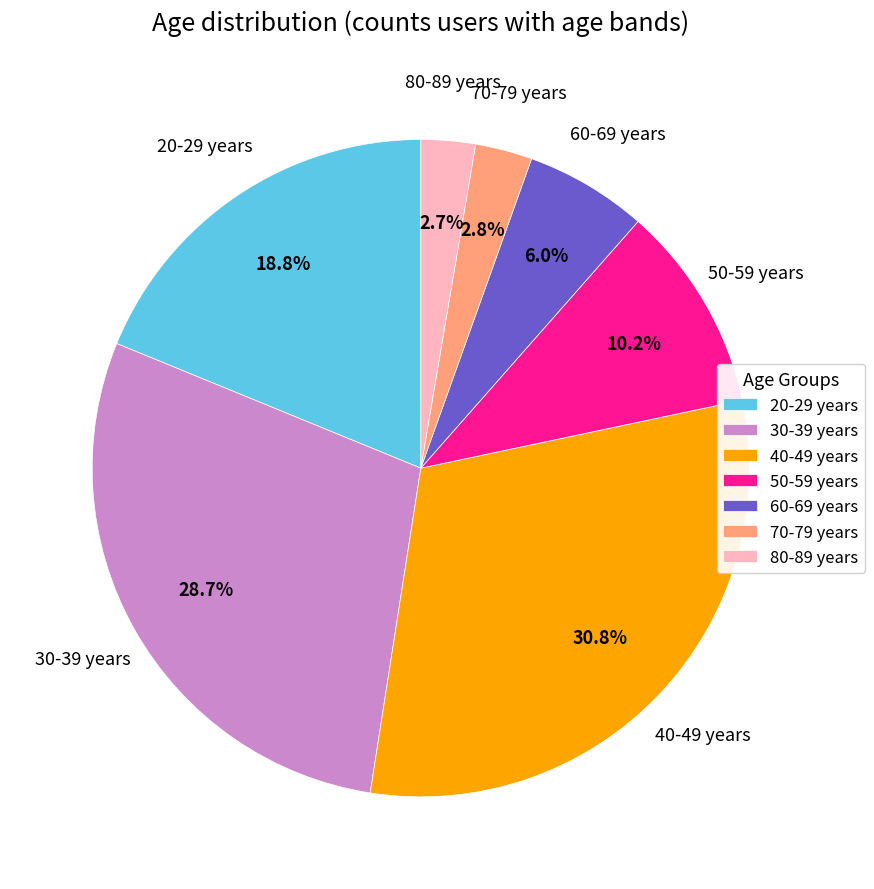

Which has a higher value, 50-59 years or 60-69 years?

50-59 years